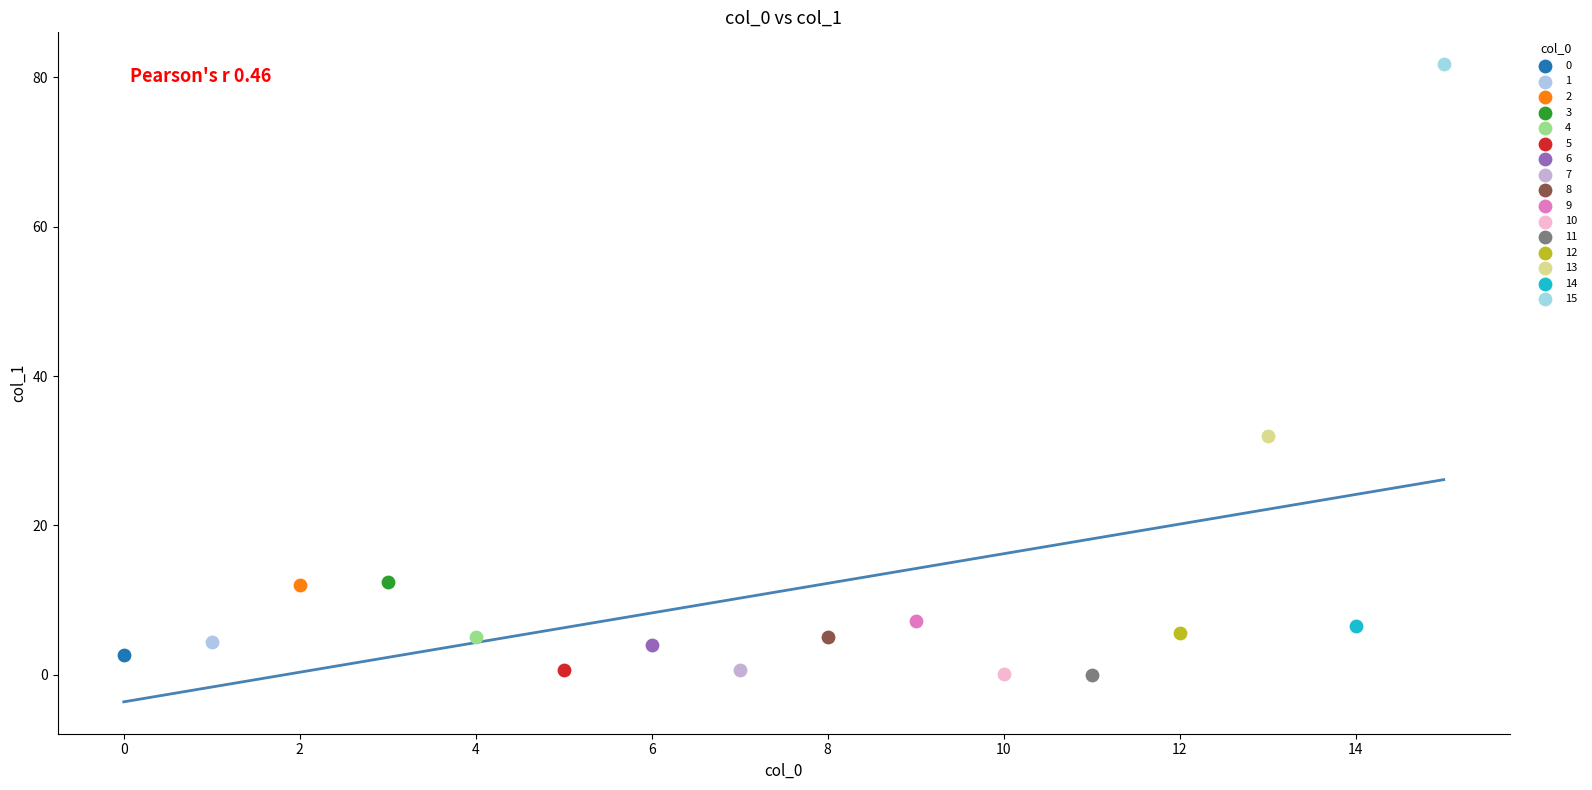

Which series contains the highest Y value?

15